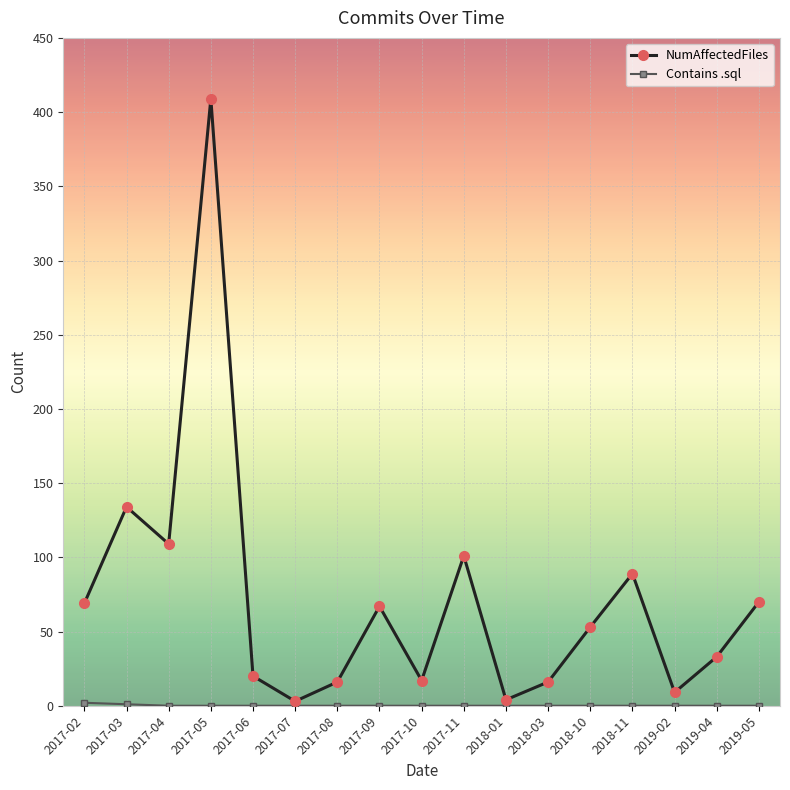

At which category is the sum across all series the highest?

2017-05